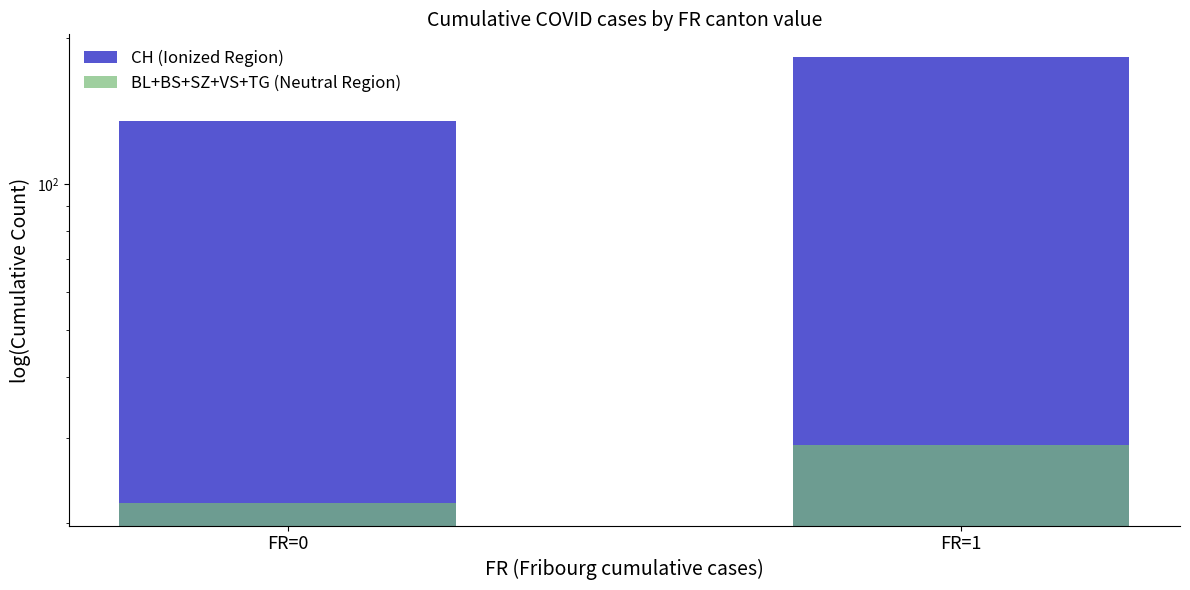

The value of CH (Ionized Region) at FR=1 is 183. True or false?

True